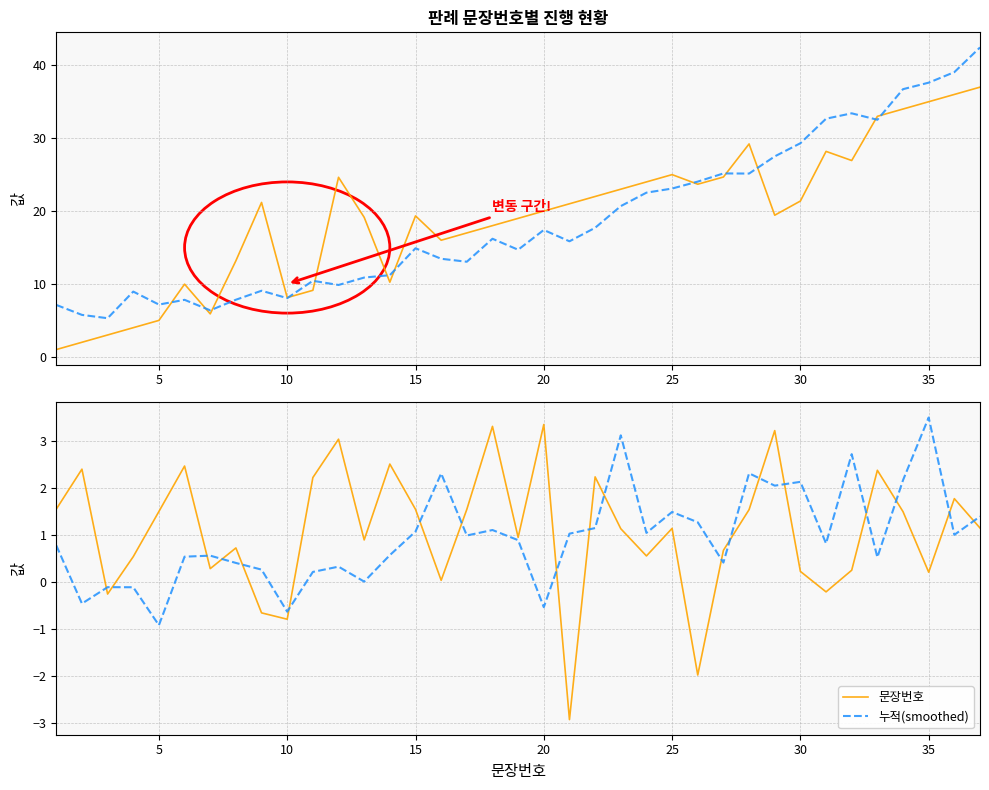

At 15, list the series in order from smallest to largest.

누적(smoothed), 문장번호